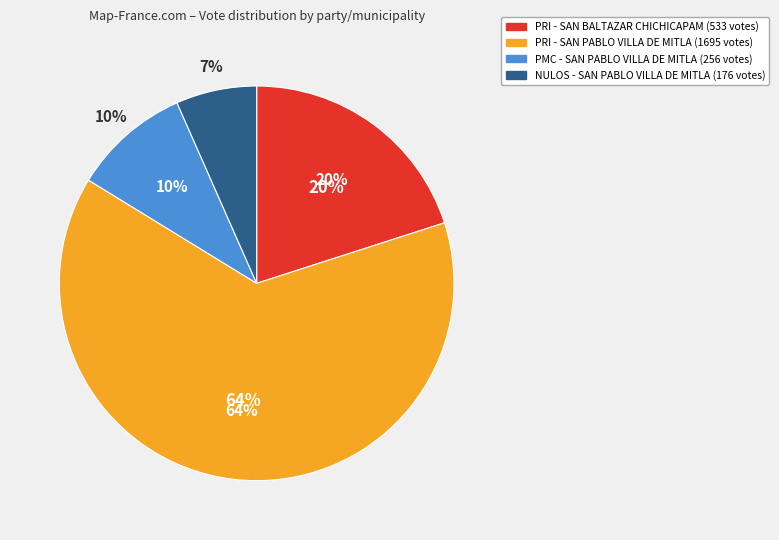

What is the majority slice?

PRI - SAN PABLO VILLA DE MITLA